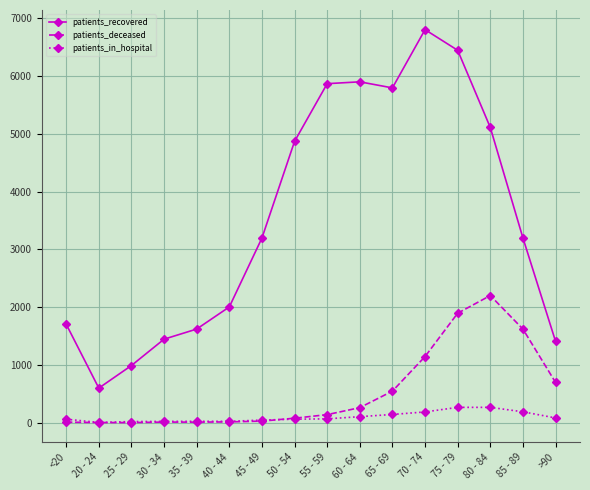

How many interior local peaks does the patients_recovered series have?

2